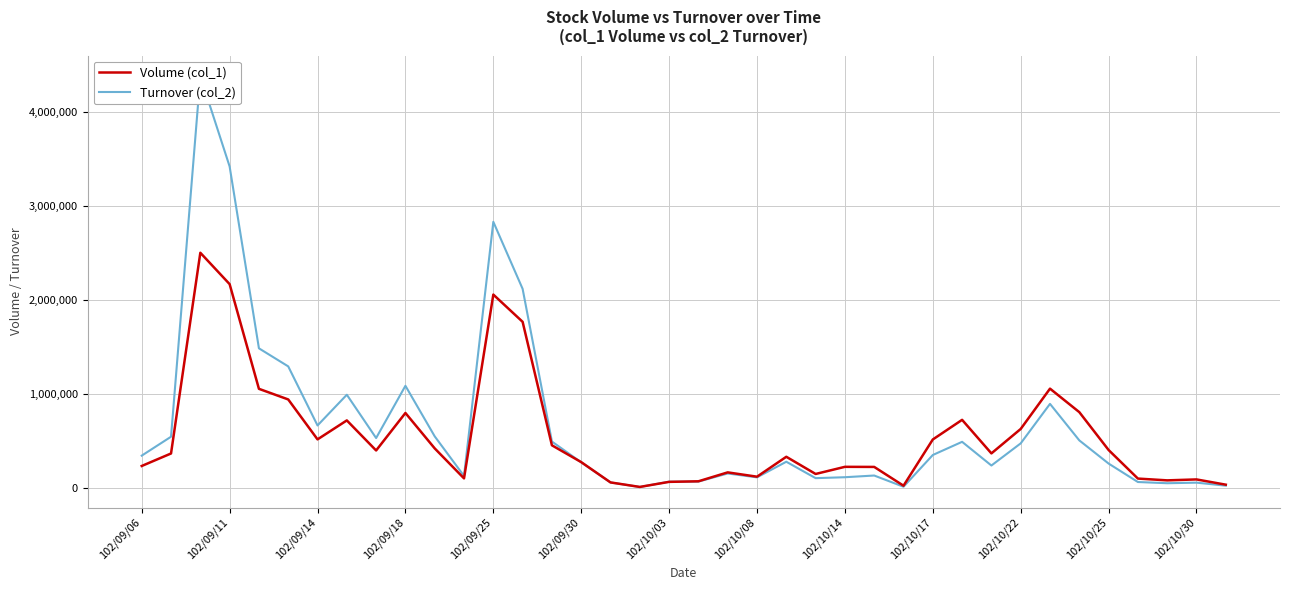

What is the sum of all Turnover (col_2) values?

25631880